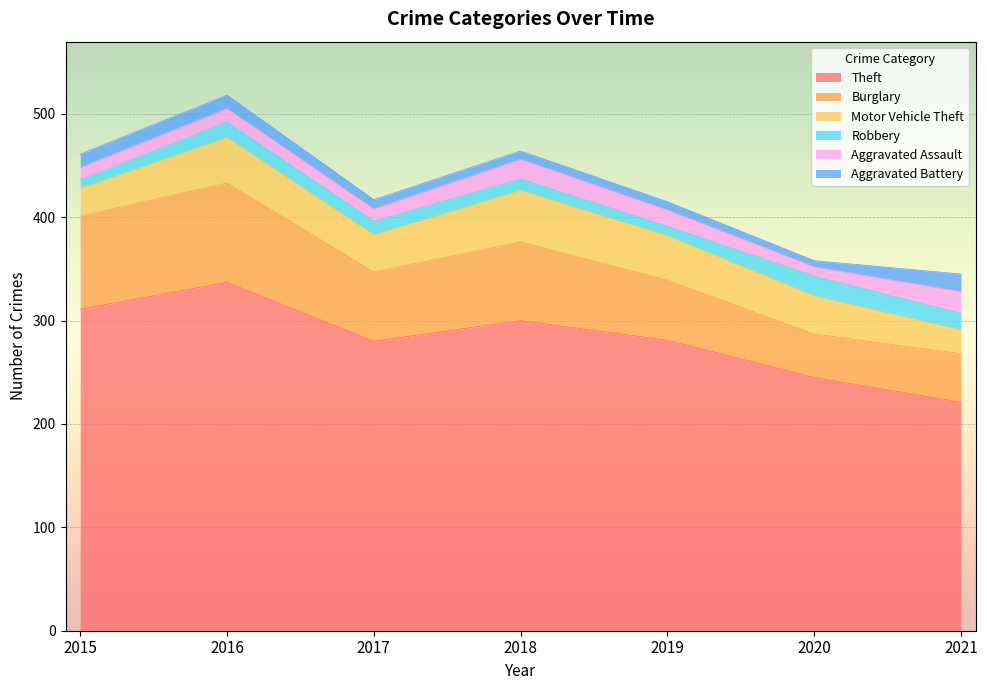

At which category does the chart reach its peak across all series?

2016